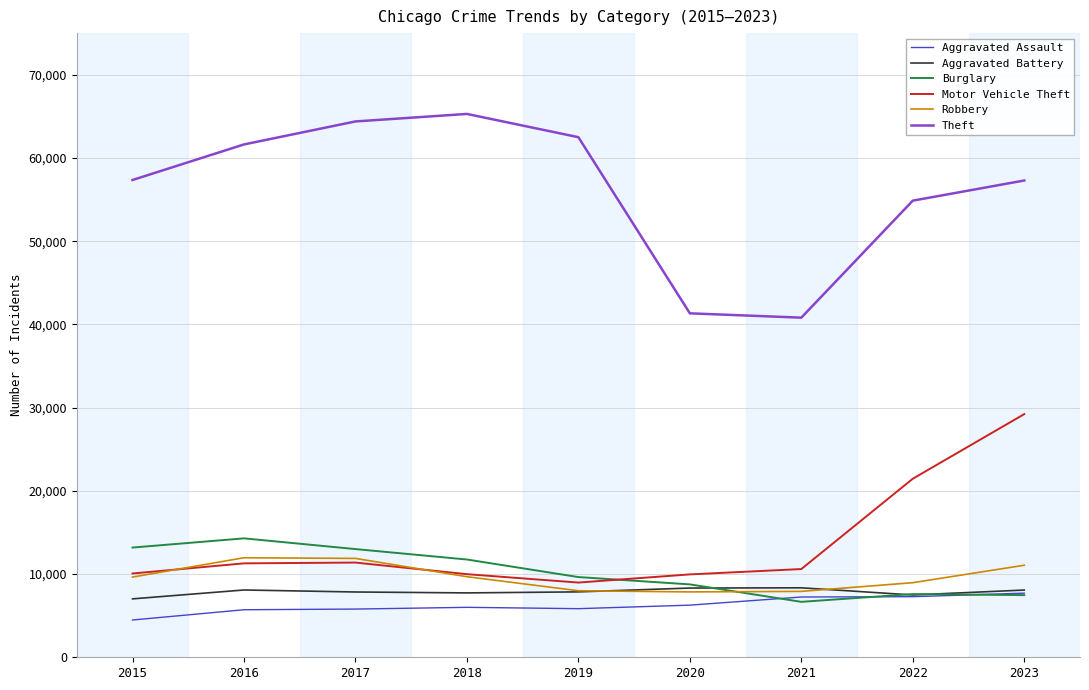

True or false: Theft and Aggravated Battery intersect in this chart.

False